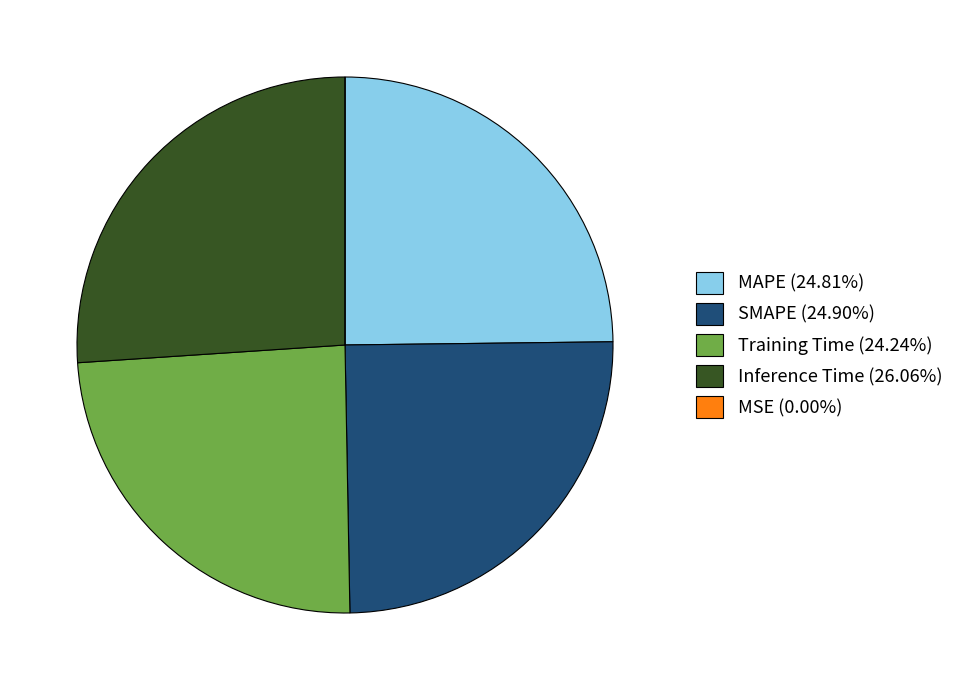

Do Inference Time (26.06%) and SMAPE (24.90%) together represent more than half of the pie?

Yes